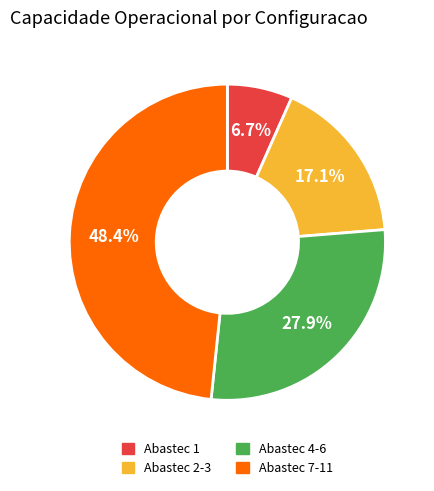

Which has a higher value, Abastec 7-11 or Abastec 4-6?

Abastec 7-11